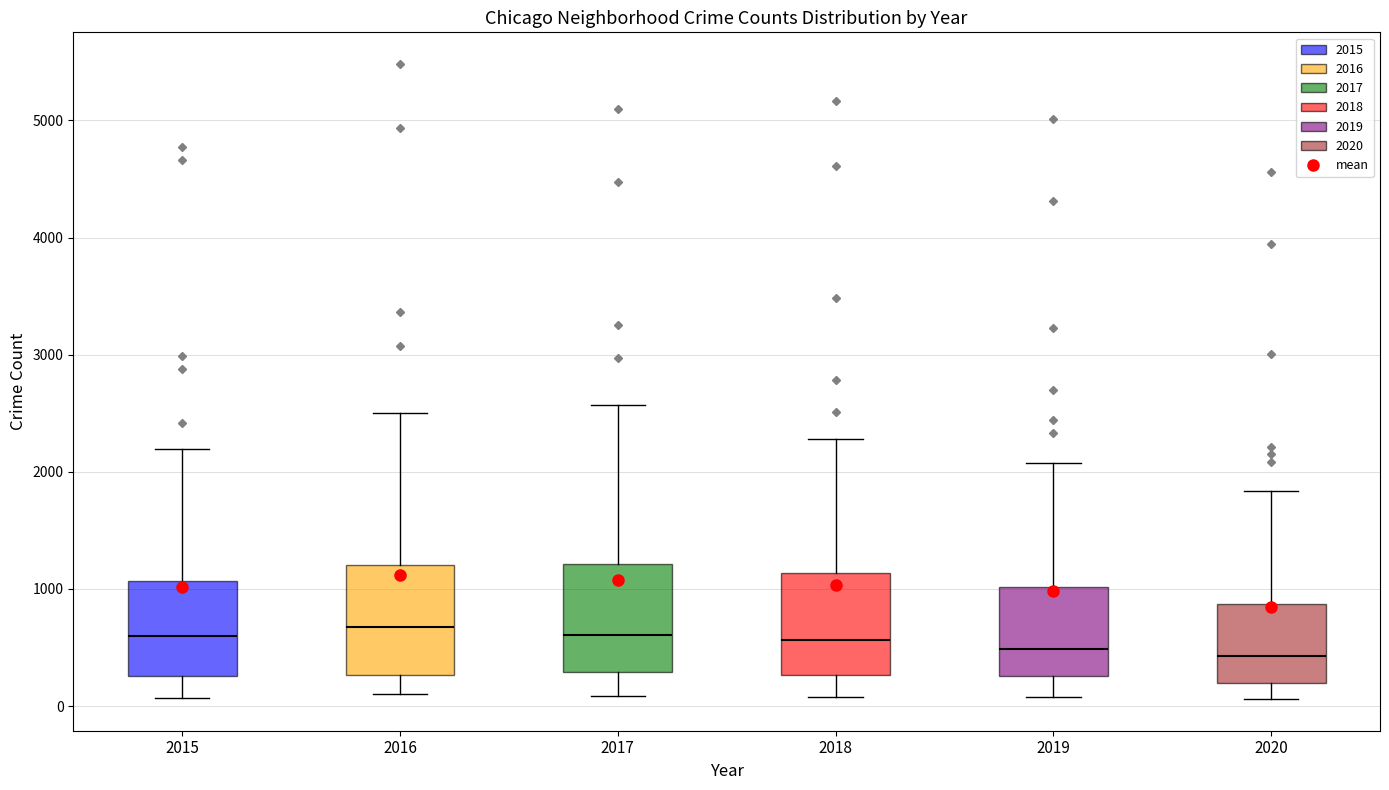

Where is the lower edge of the box at x = 2020 on the y-axis? The values are not printed on the chart, so give them approximately, as read against the axis.

200